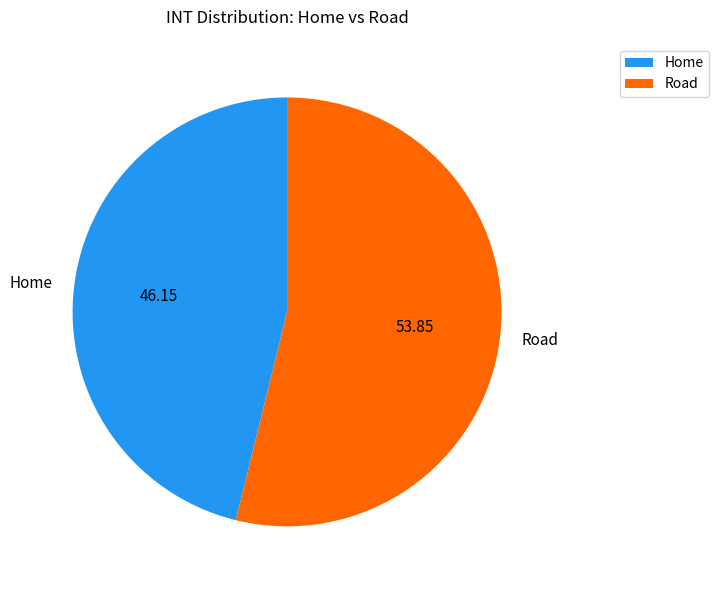

What is the majority slice?

Road